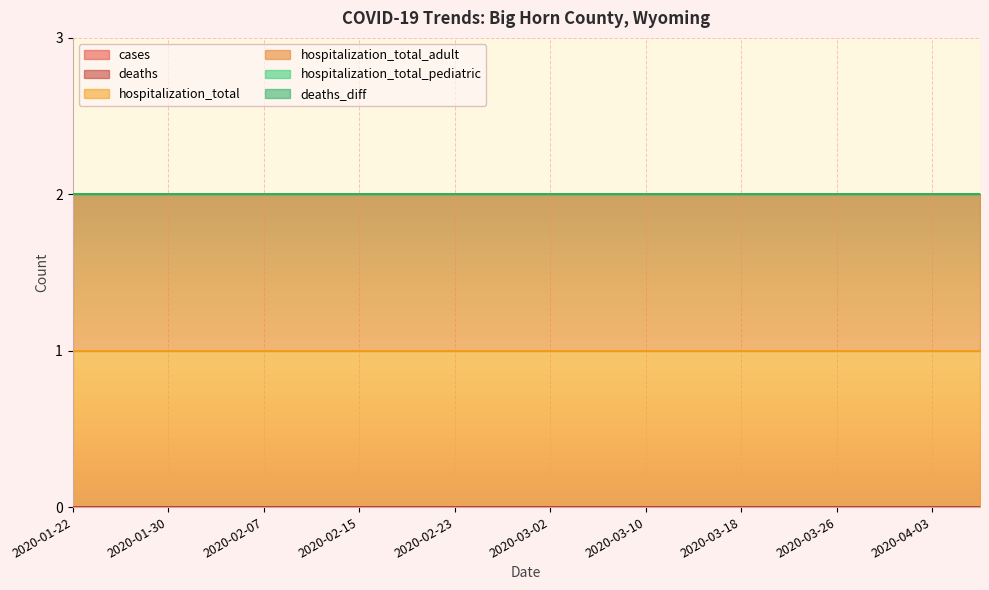

True or false: hospitalization_total and deaths_diff intersect in this chart.

False